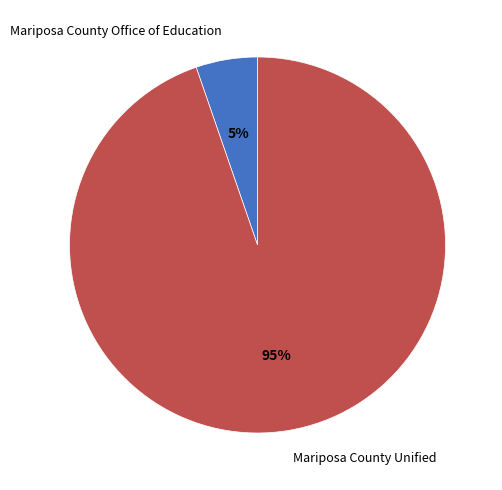

Is the sum of Mariposa County Unified and Mariposa County Office of Education greater than half?

Yes